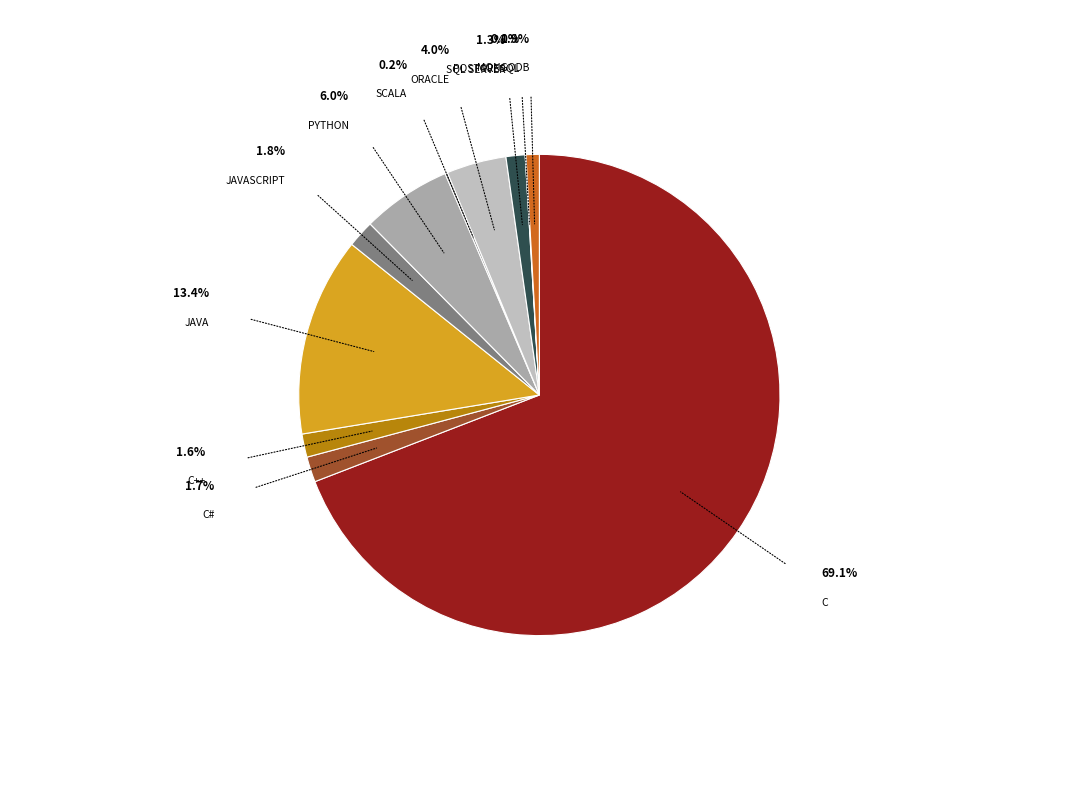

How many segments does this pie chart have?

11